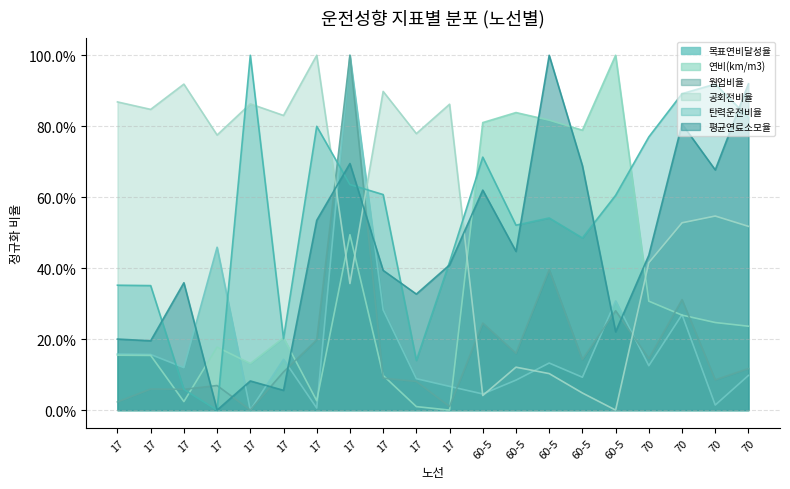

Which series has the largest total across all categories?

공회전비율